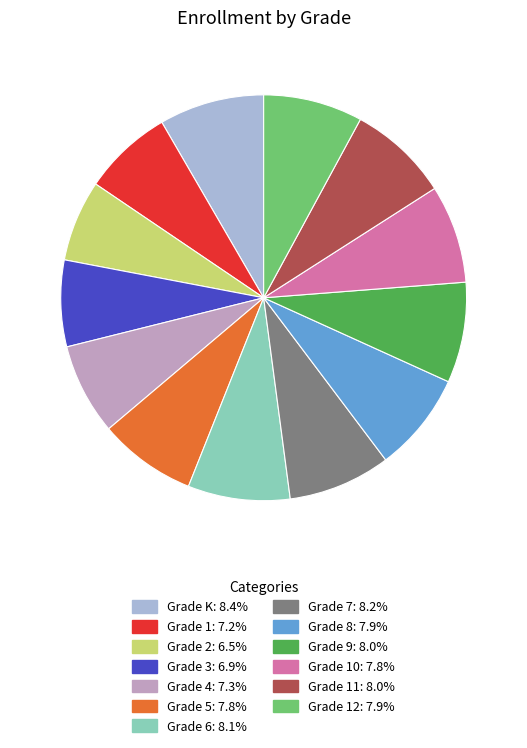

How many slices are in this pie chart?

13